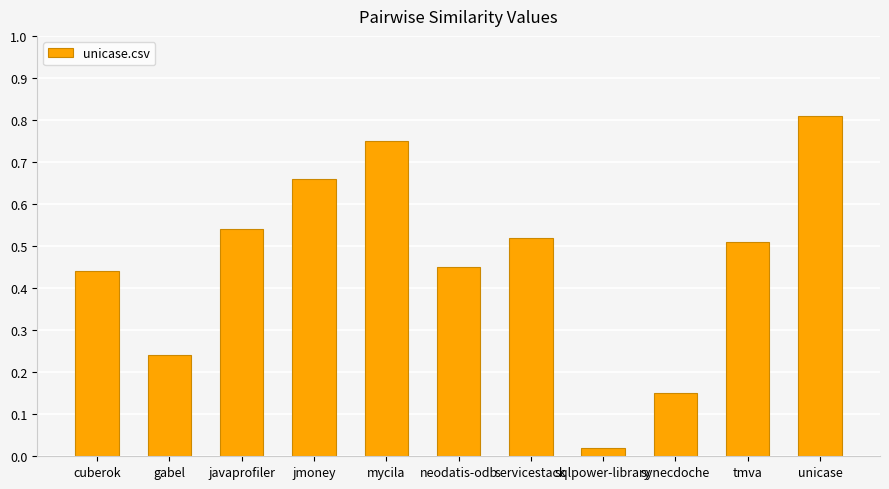

Where is the data nearest to the value 0?

sqlpower-library